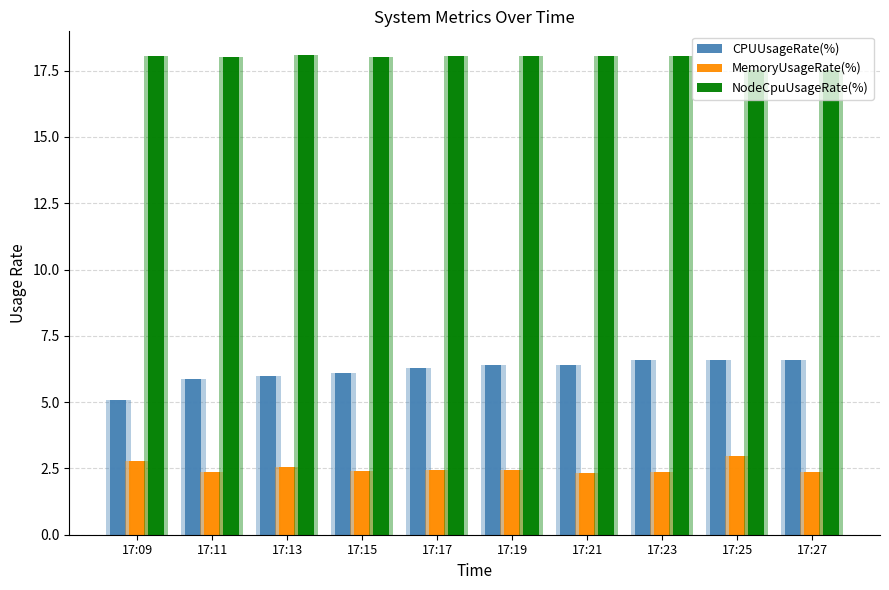

How many bars are there in each group?

3